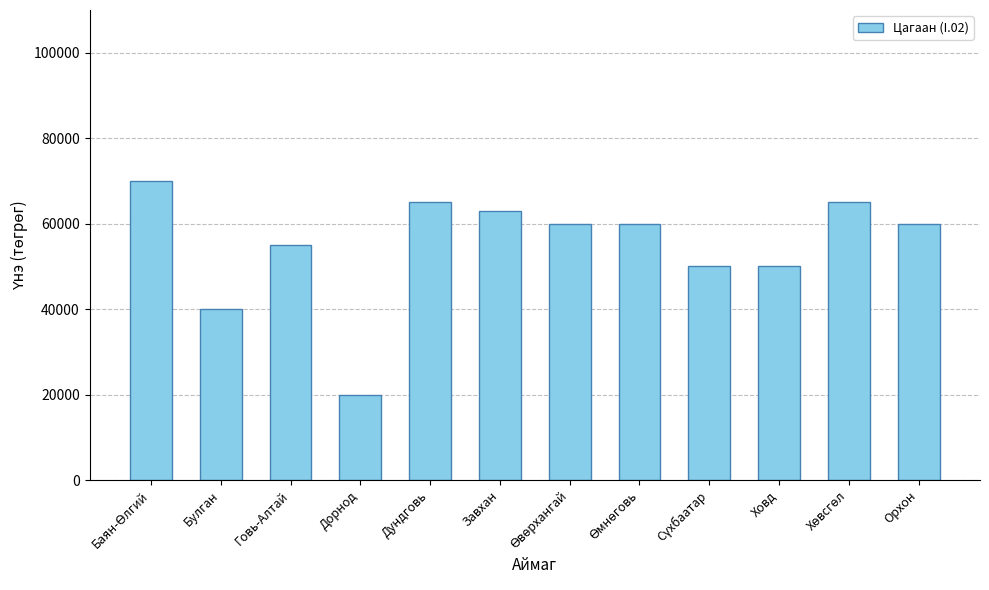

Does the chart contain stacked bars?

No